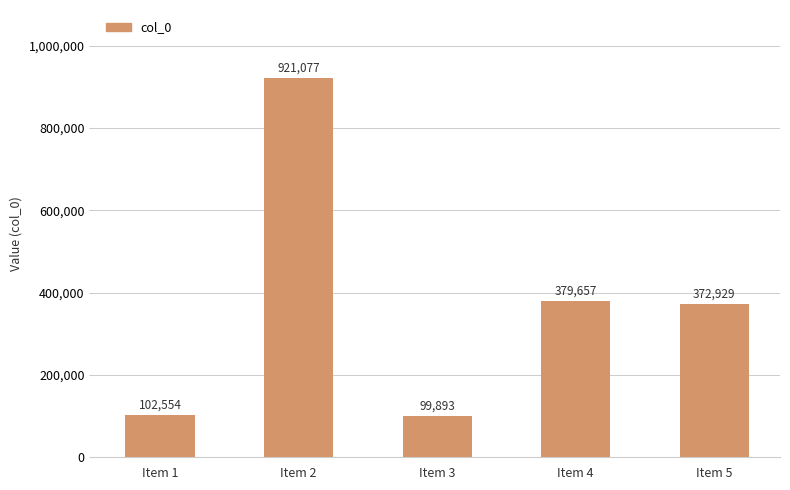

What is the sum of all values?

1876110